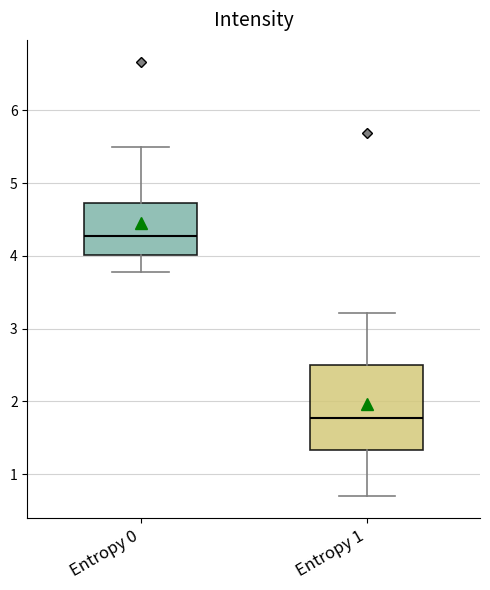

Which box's median line is the lowest?

Entropy 1